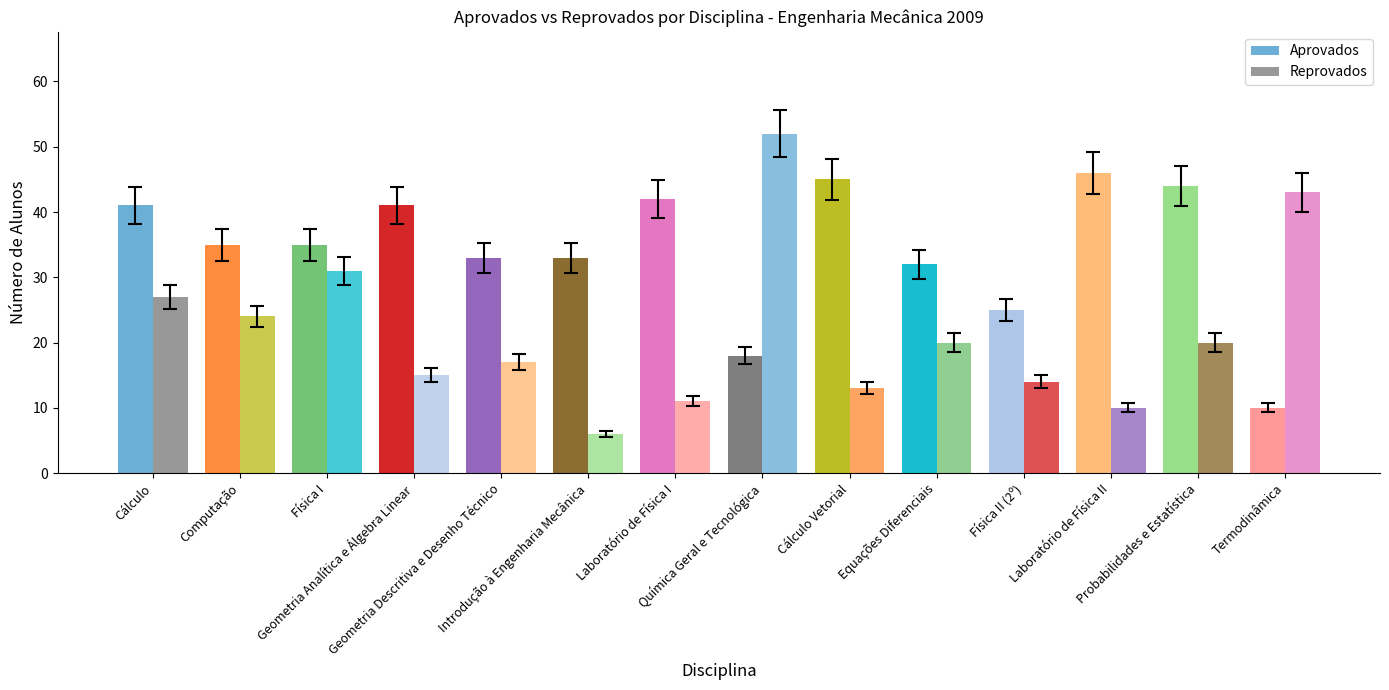

Which has a higher value, Laboratório de Física I or Química Geral e Tecnológica?

Laboratório de Física I